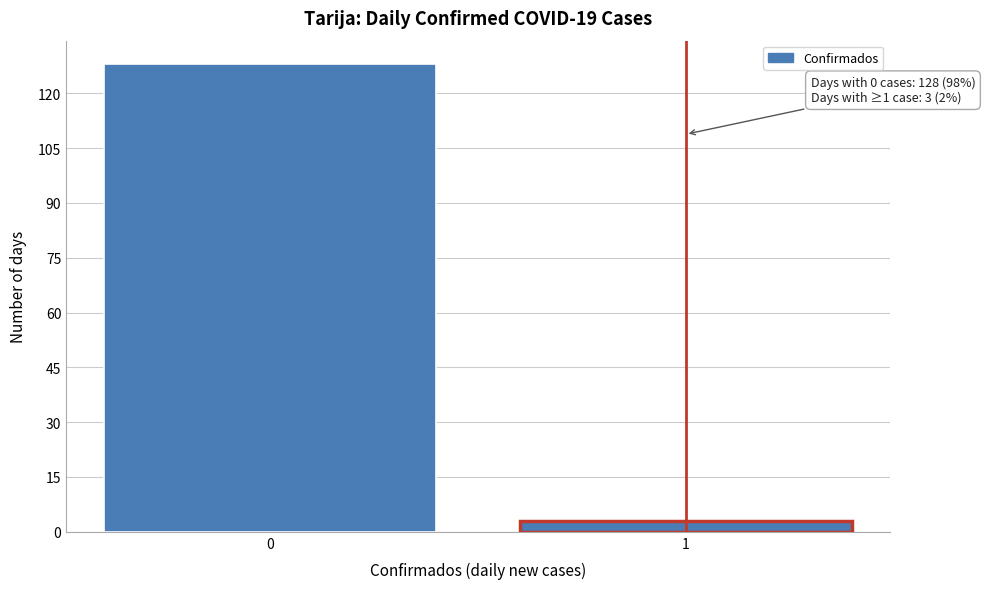

Reading right to left, transcribe all the data shown in this chart.

1=3	0=128